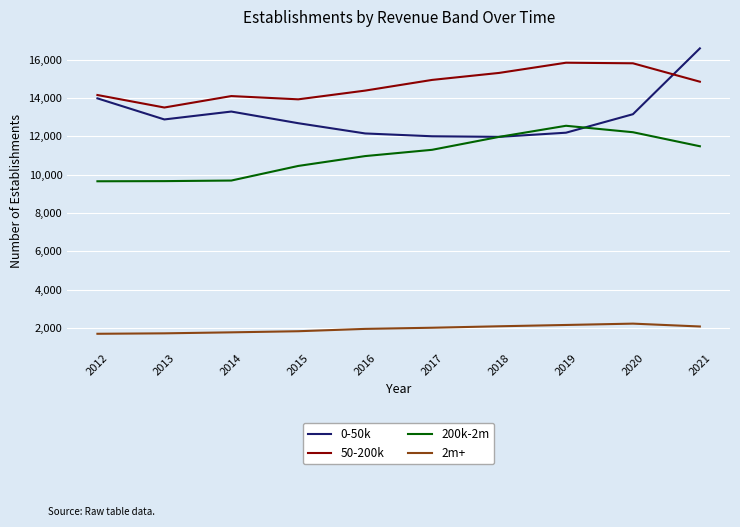

Does the chart display data point markers on the line(s)?

No